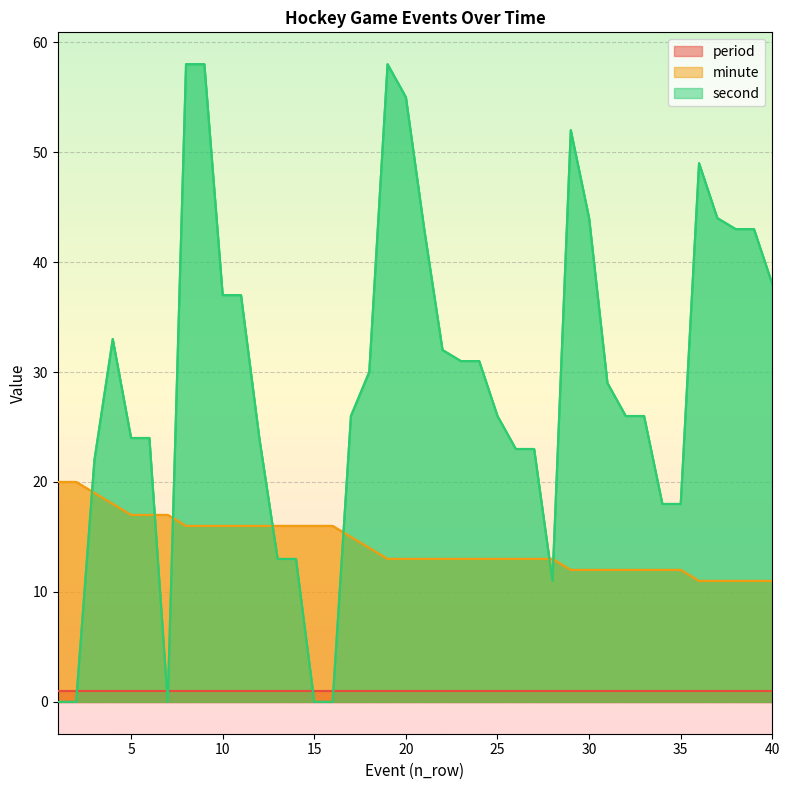

Which series has the largest total across all categories?

second